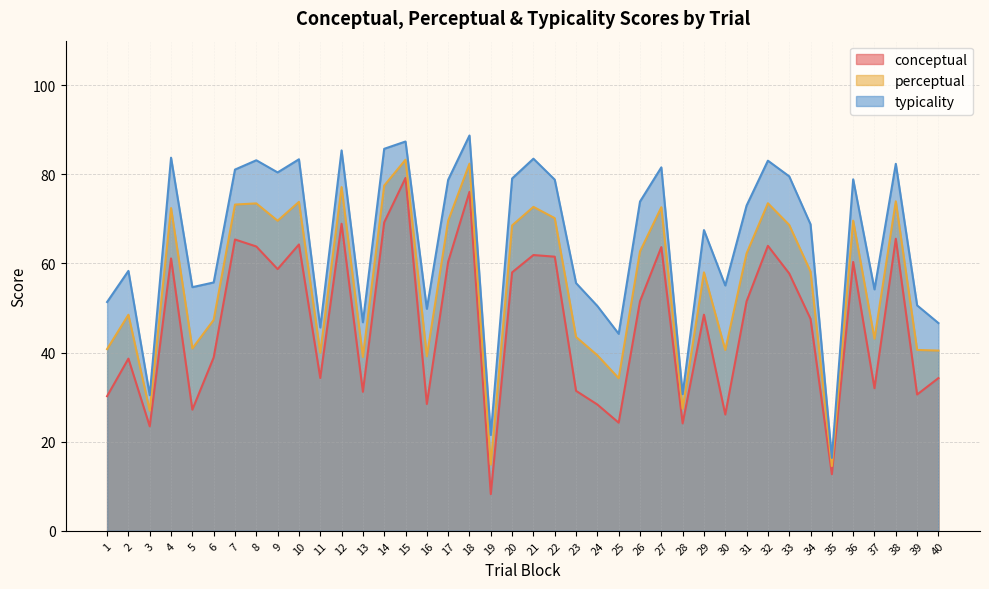

What is the average value of the conceptual series?

46.6